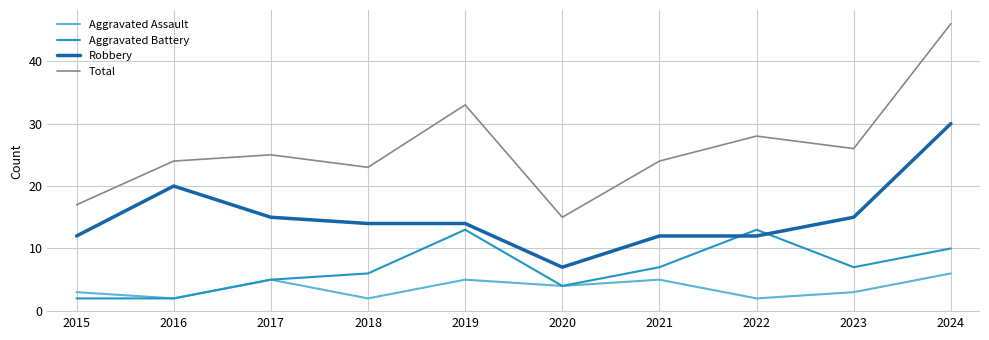

What are all the series names shown in the legend?

Aggravated Assault, Aggravated Battery, Robbery, Total